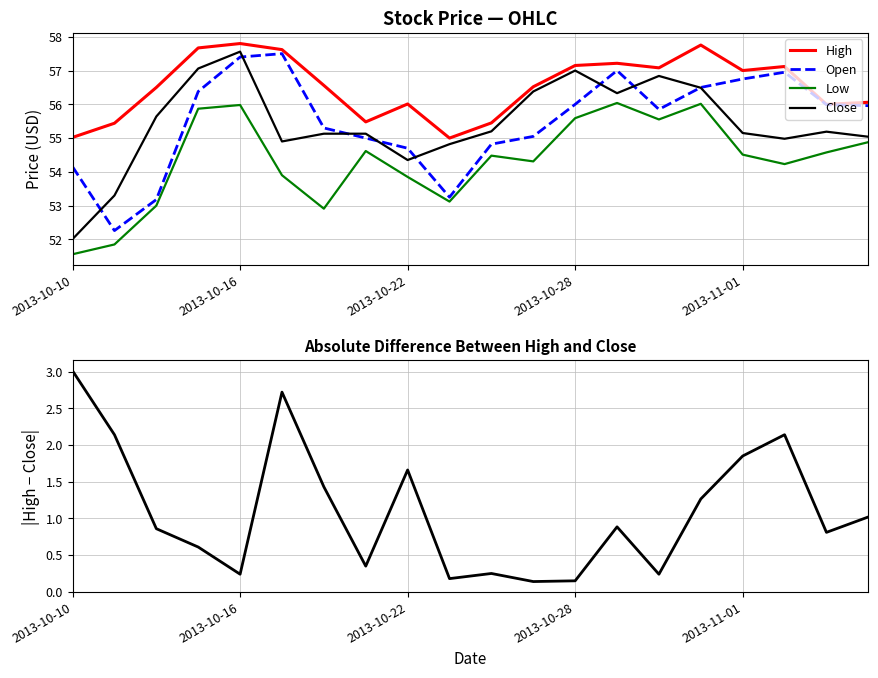

What is the maximum value for Low?

56.0